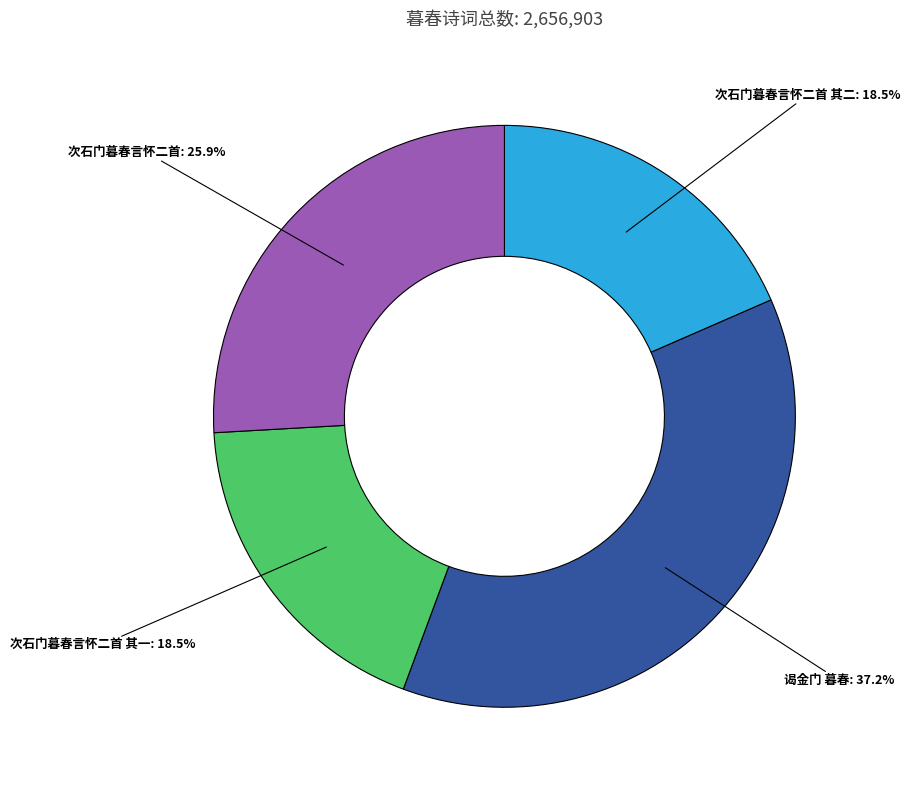

Count the number of slices in the pie.

4